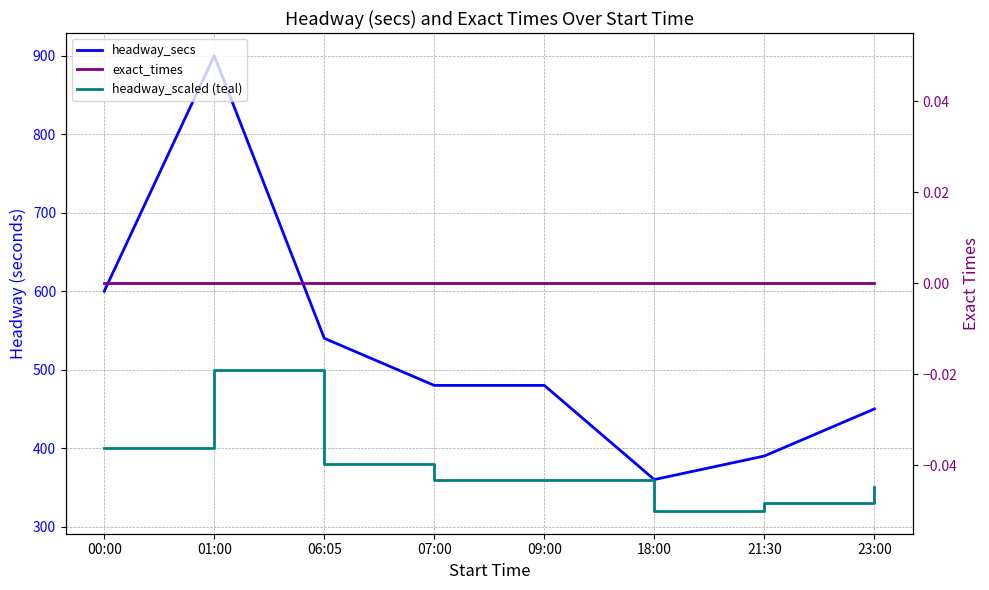

What is the maximum value shown in the chart?

900